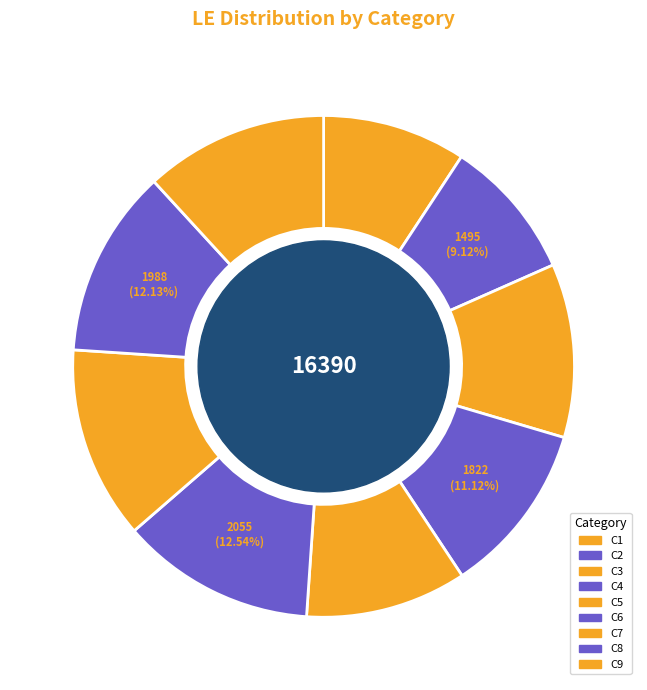

To the nearest percent, what is the average slice percentage?

11%